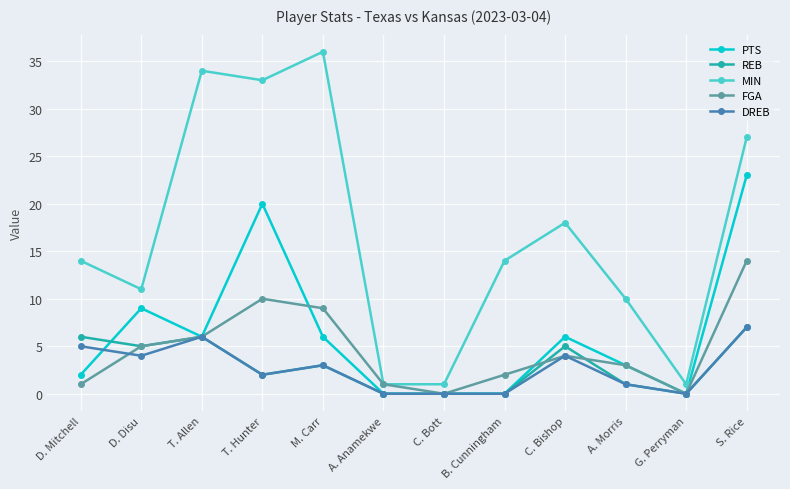

What is the maximum value shown in the chart?

36